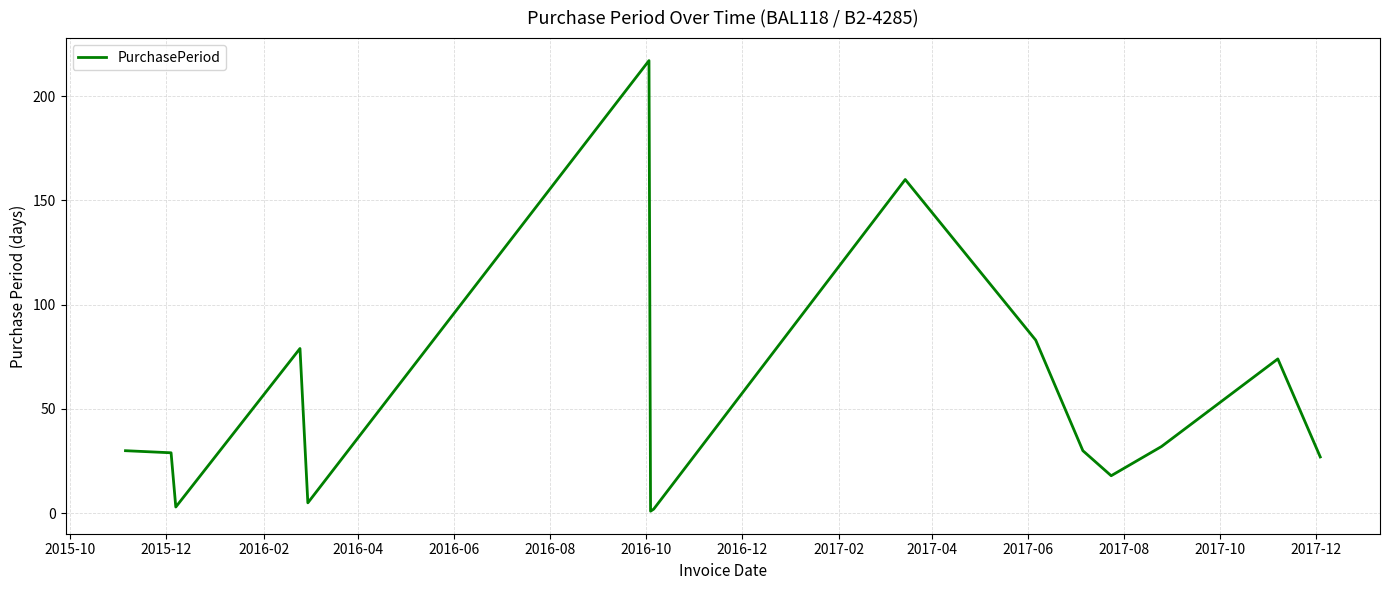

What is the difference between the maximum and minimum values?

216